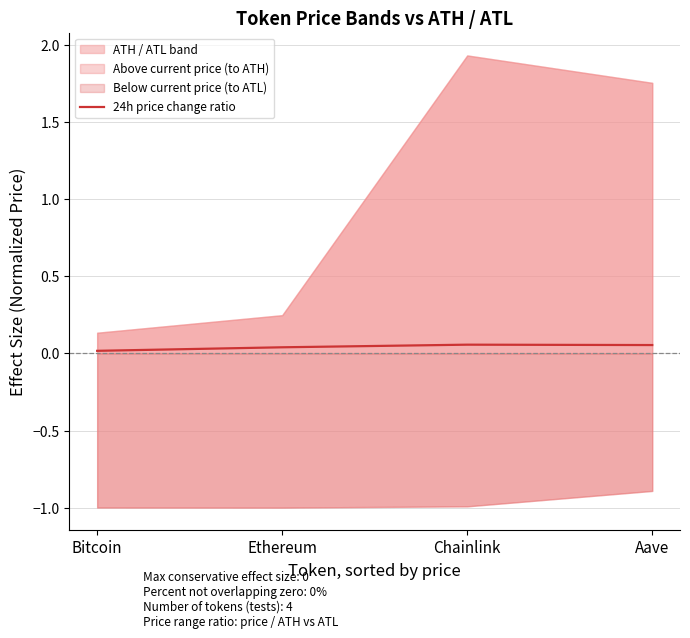

Where is the first local maximum?

Chainlink